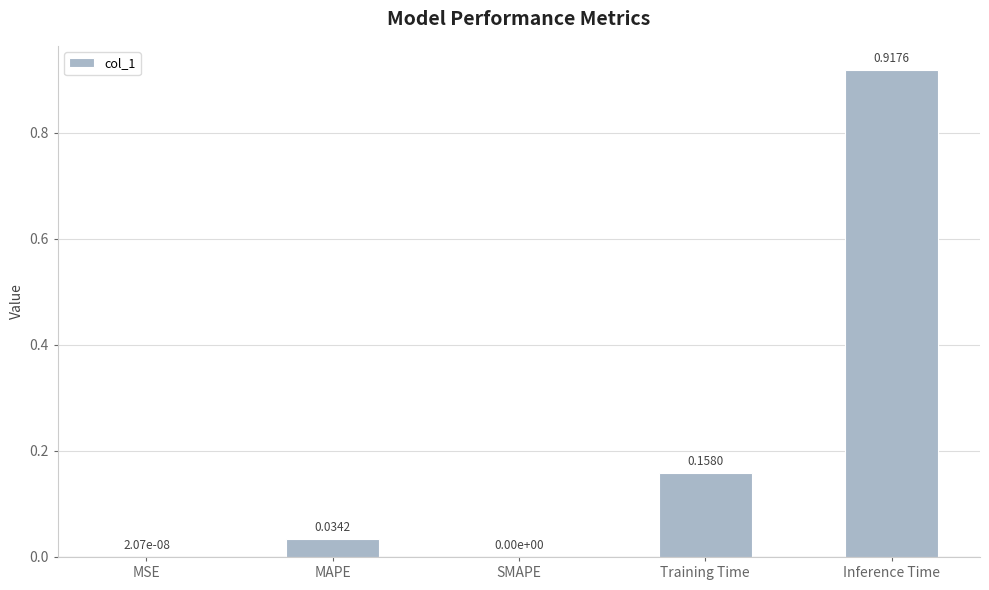

Count the number of categories in the chart.

5